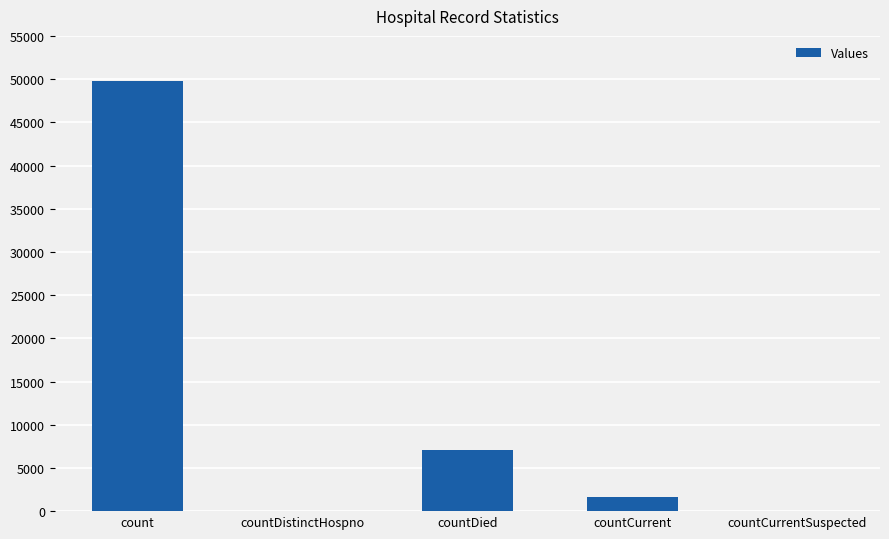

Which label corresponds to the largest value in the chart?

count